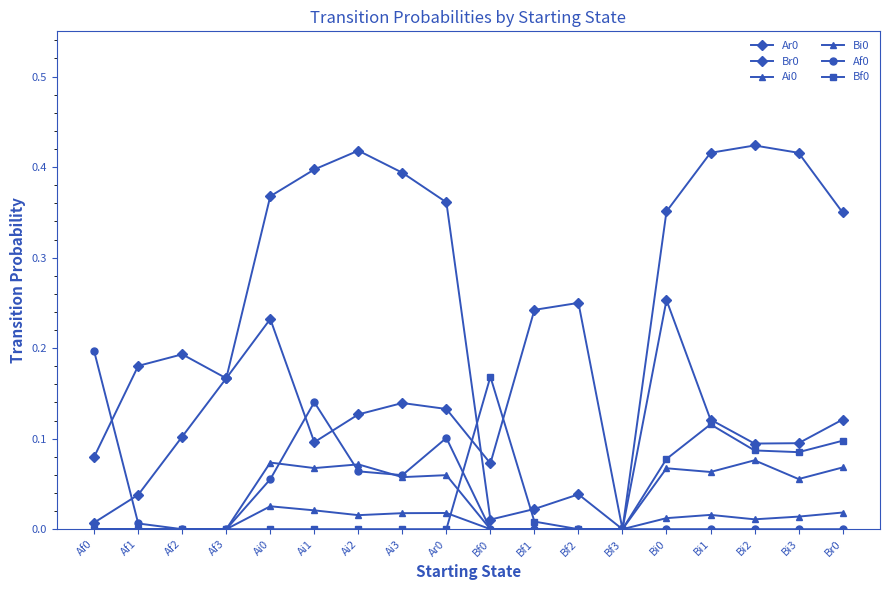

How many values in the Ar0 series exceed 0?

17